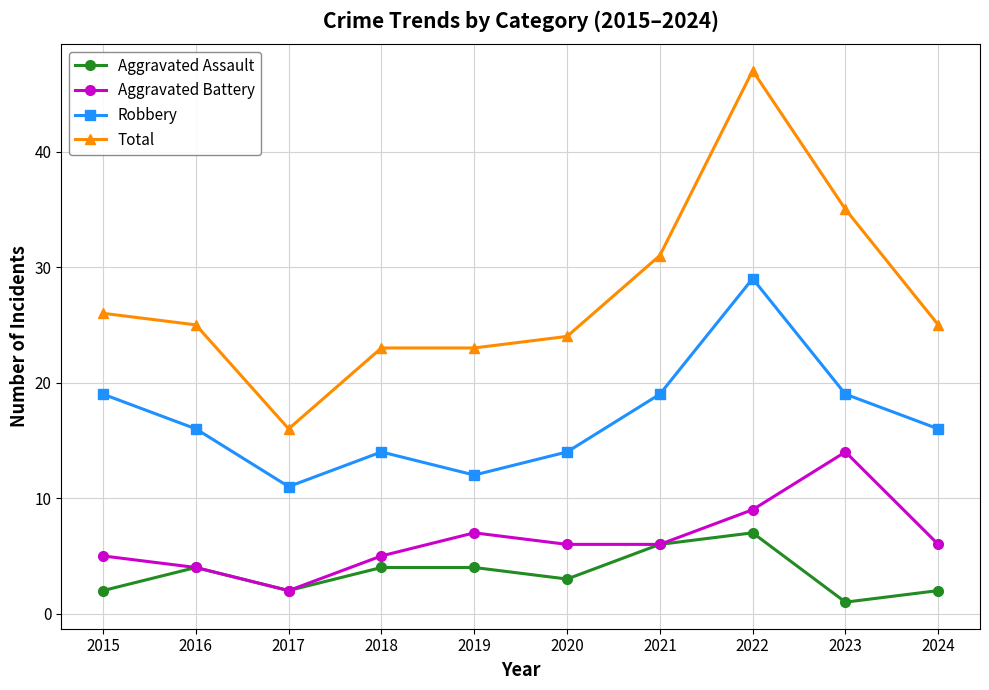

Count the number of categories in the chart.

10